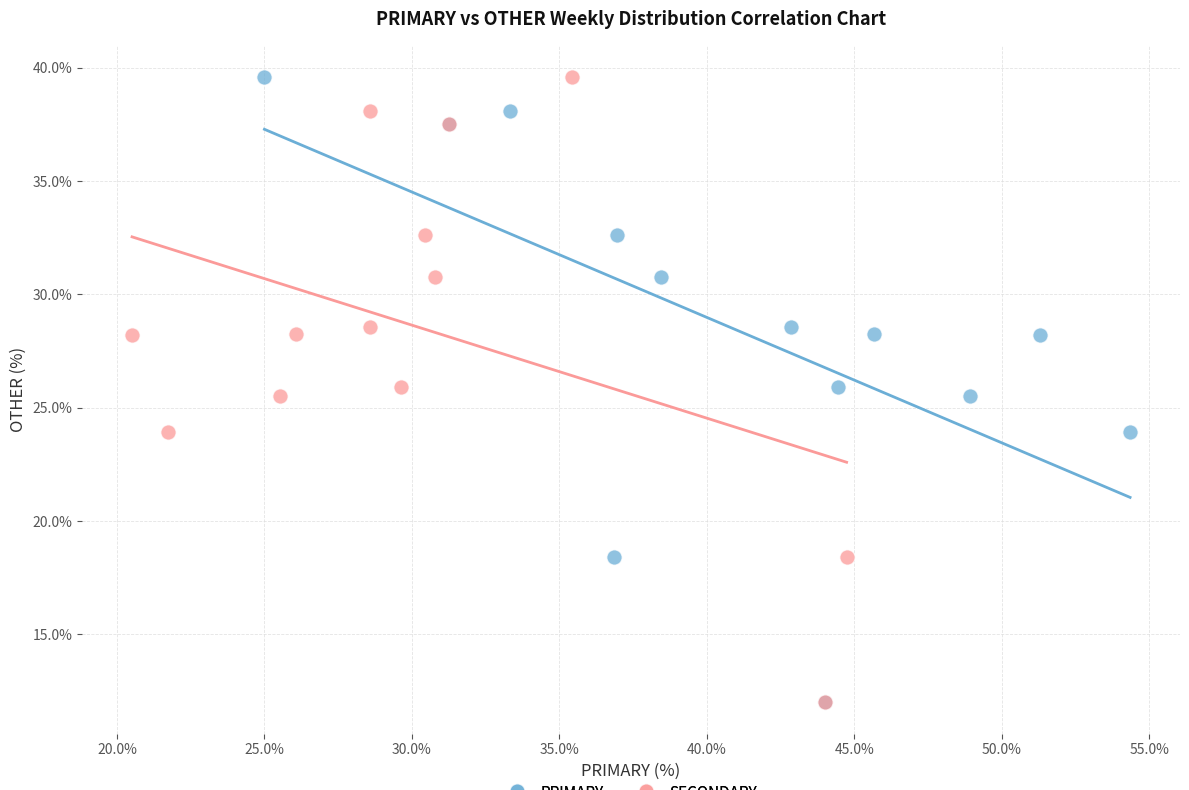

What are all the series names shown in the legend?

PRIMARY, SECONDARY